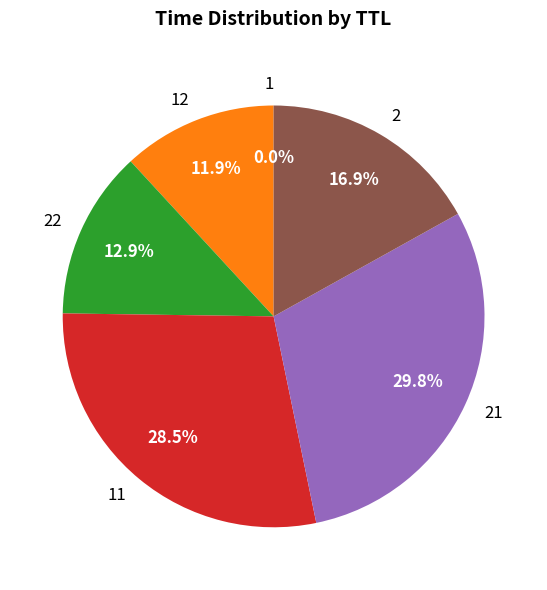

Is 2 the majority of the pie?

No